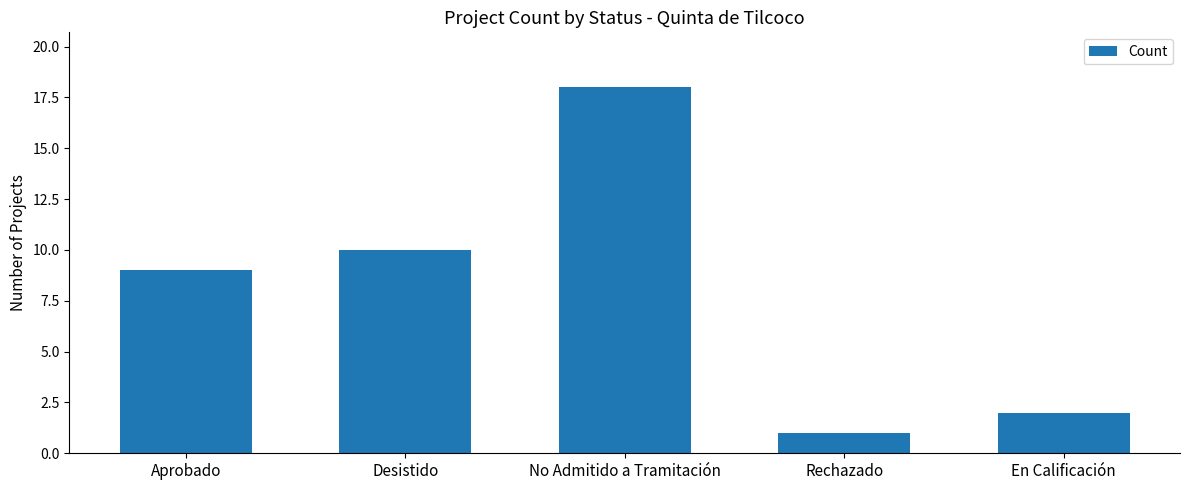

How many bars are there in total?

5